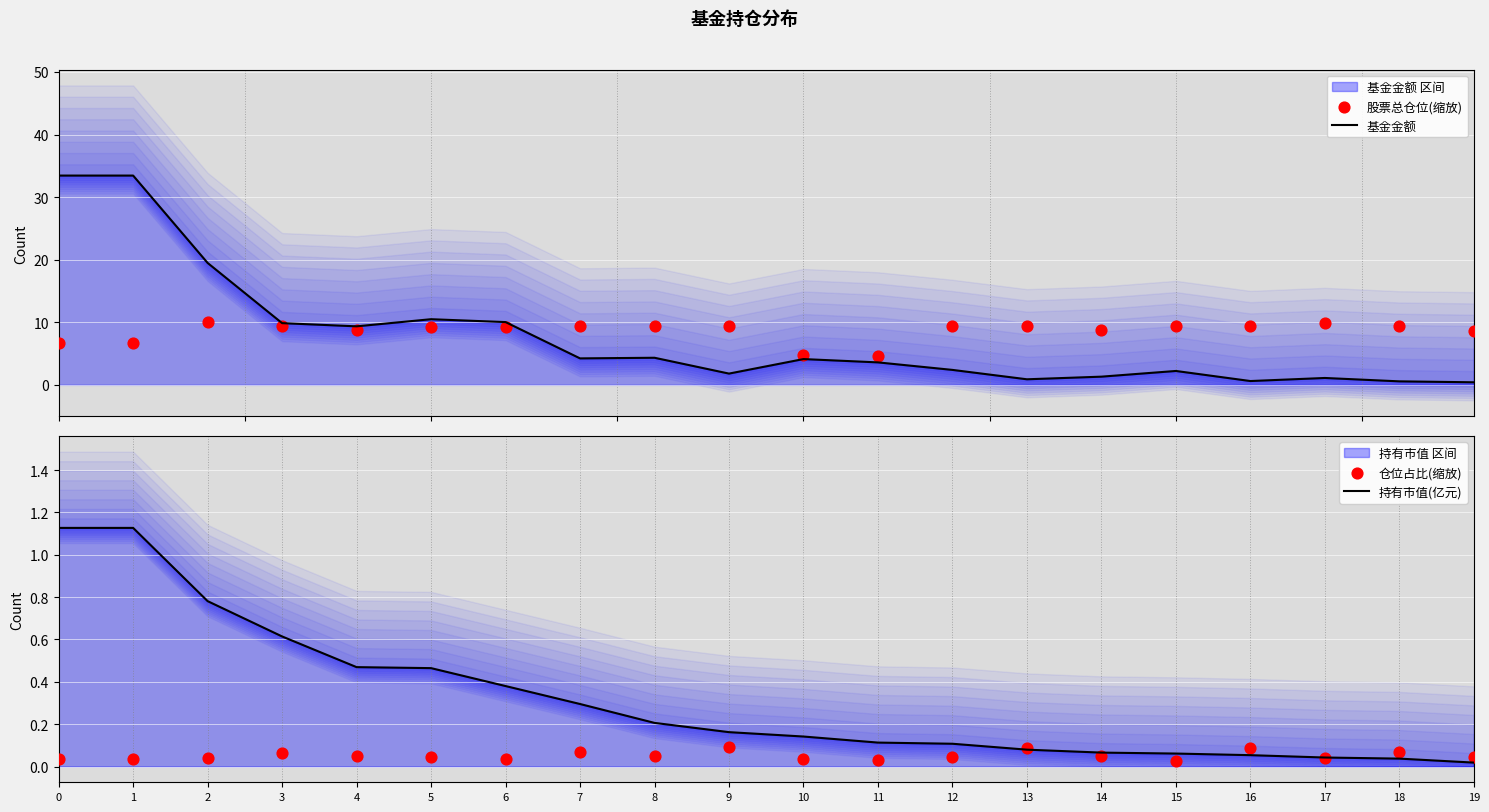

Is the value of 持有市值(亿元) at 15 greater than the value of 基金金额 at 13?

No